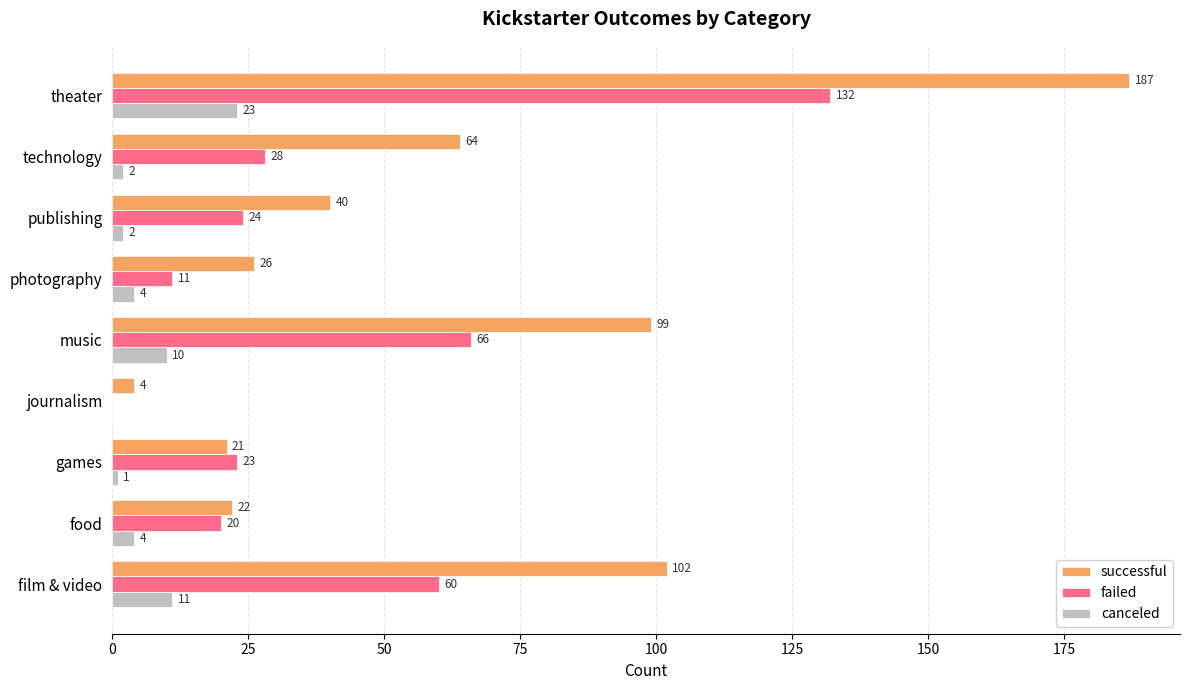

At which label is failed closest to 66?

music